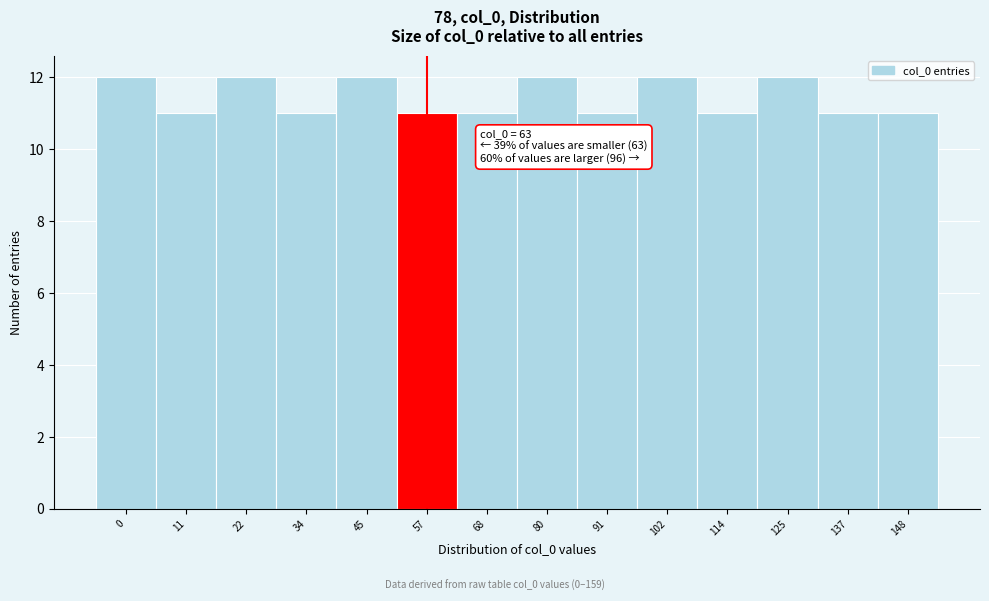

Reading left to right, what are all the values shown in this chart?

0=12	11=11	22=12	34=11	45=12	57=11	68=11	80=12	91=11	102=12	114=11	125=12	137=11	148=11